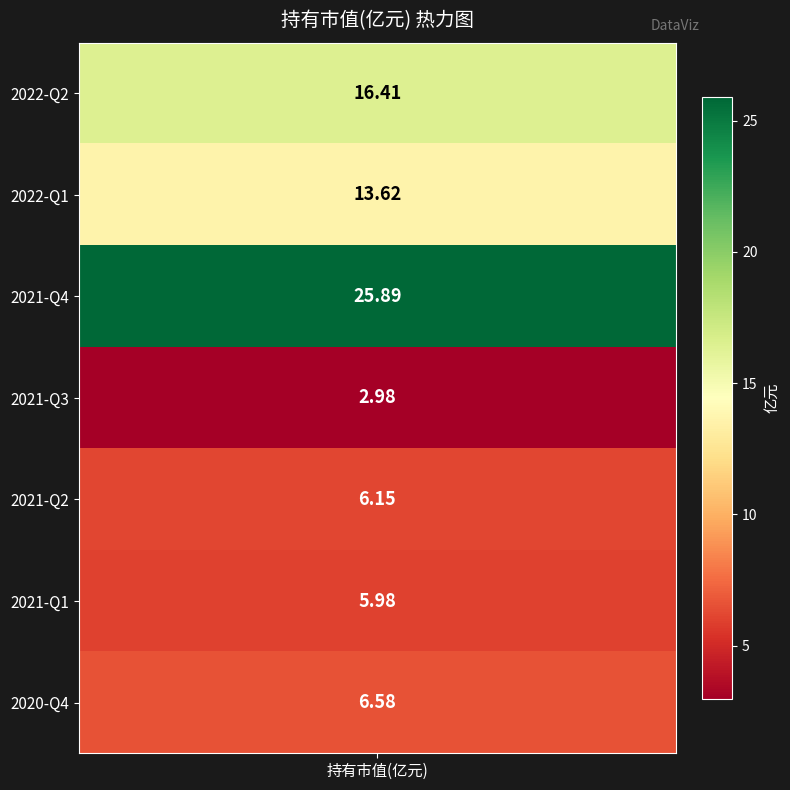

Reading left to right, what are all the values shown in this chart?

2022-Q2=16.4	2022-Q1=13.6	2021-Q4=25.9	2021-Q3=3.0	2021-Q2=6.2	2021-Q1=6.0	2020-Q4=6.6